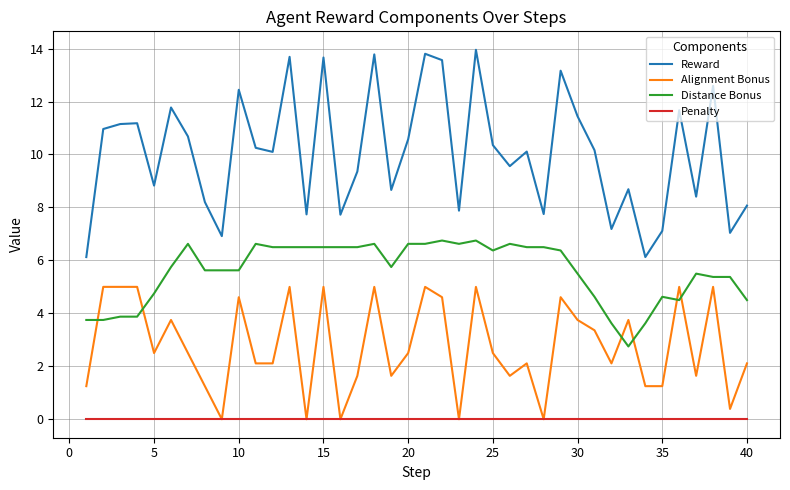

What is the maximum value for Distance Bonus?

6.8